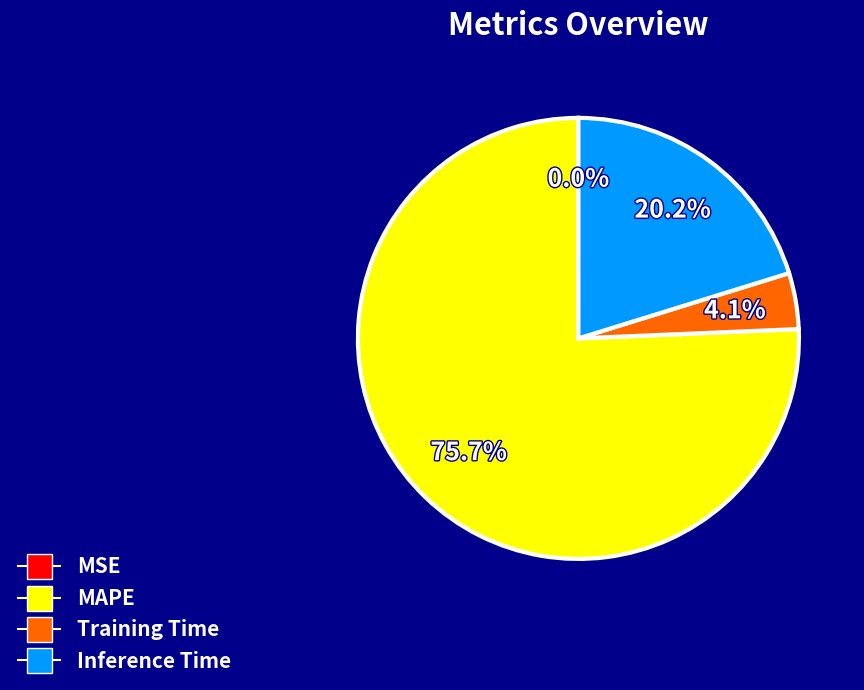

Is there any slice that represents more than half of the pie?

Yes